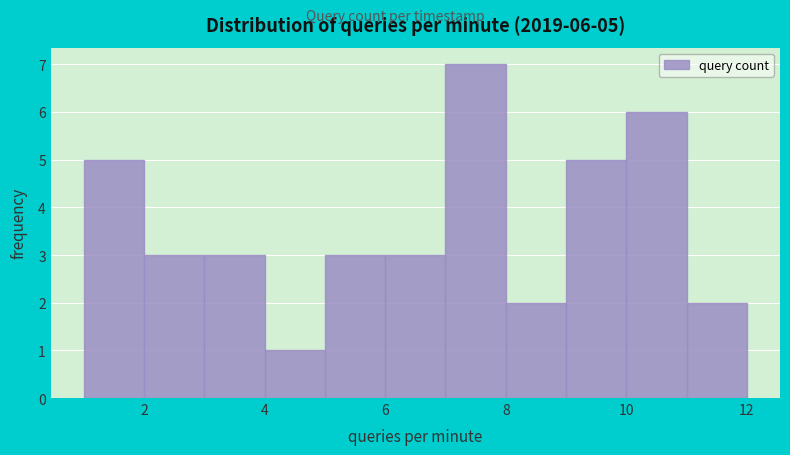

Which range on the x-axis has the tallest bar?

7 to 8